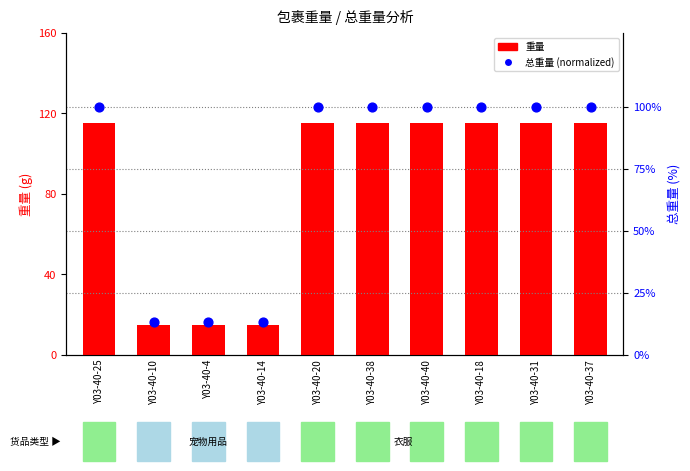

At how many categories does at least one series exceed 55?

7